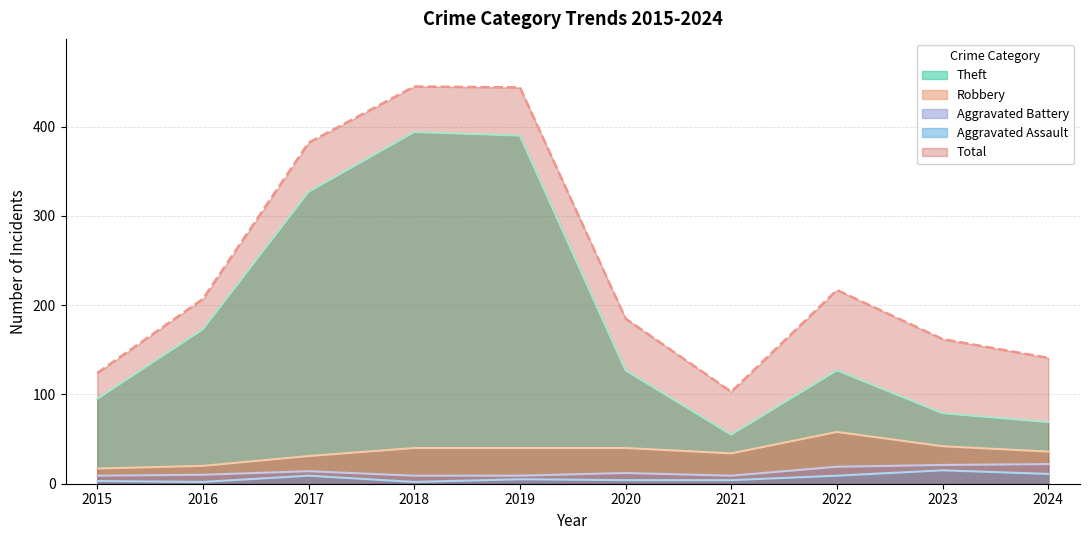

What are all the series names shown in the legend?

Theft, Robbery, Aggravated Battery, Aggravated Assault, Total